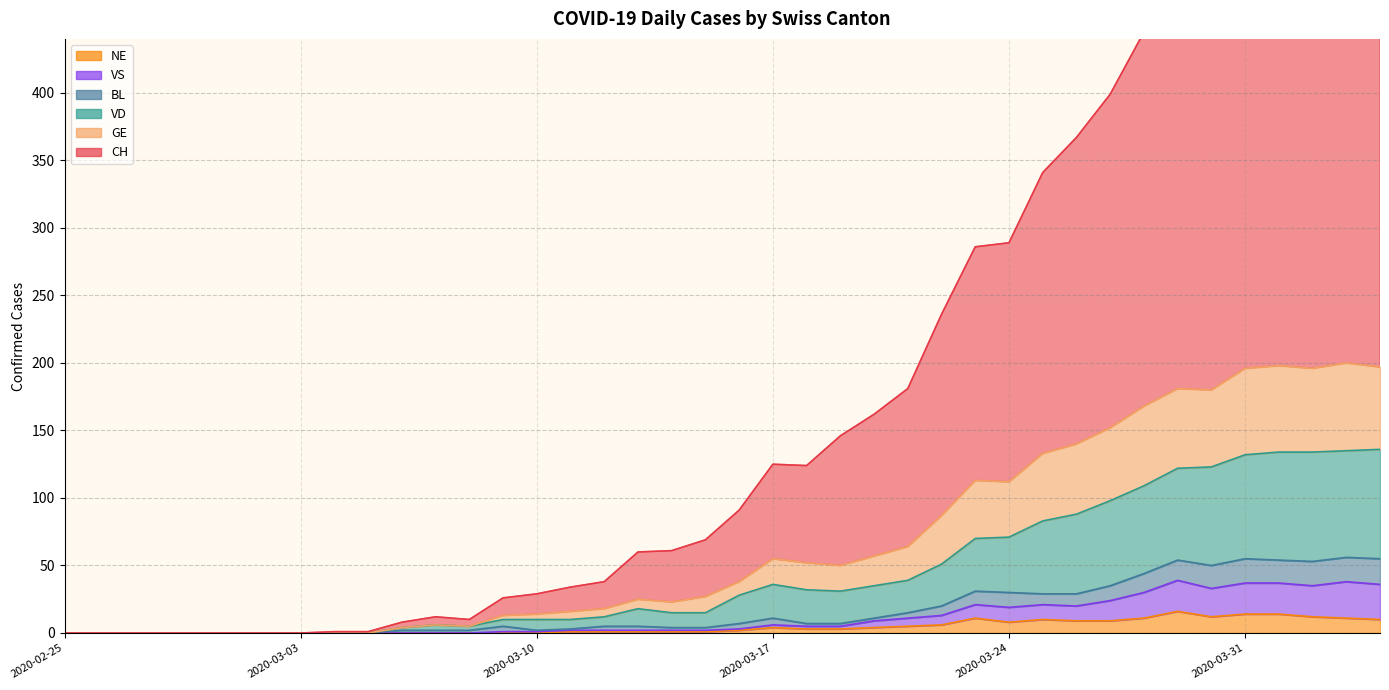

Which series has the widest spread of values?

CH